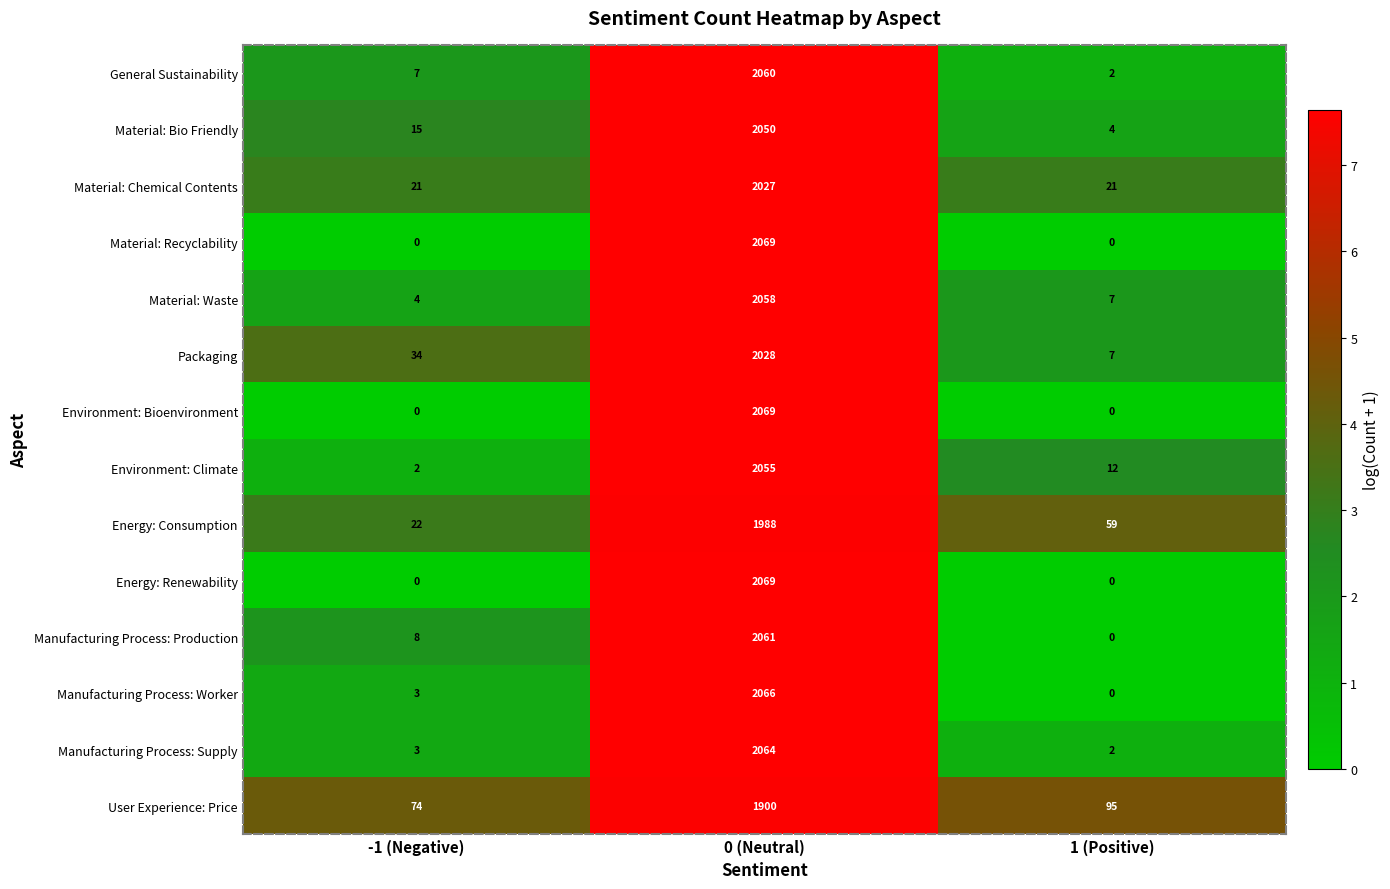

True or false: Manufacturing Process: Production has a value of 12 at -1 (Negative).

False